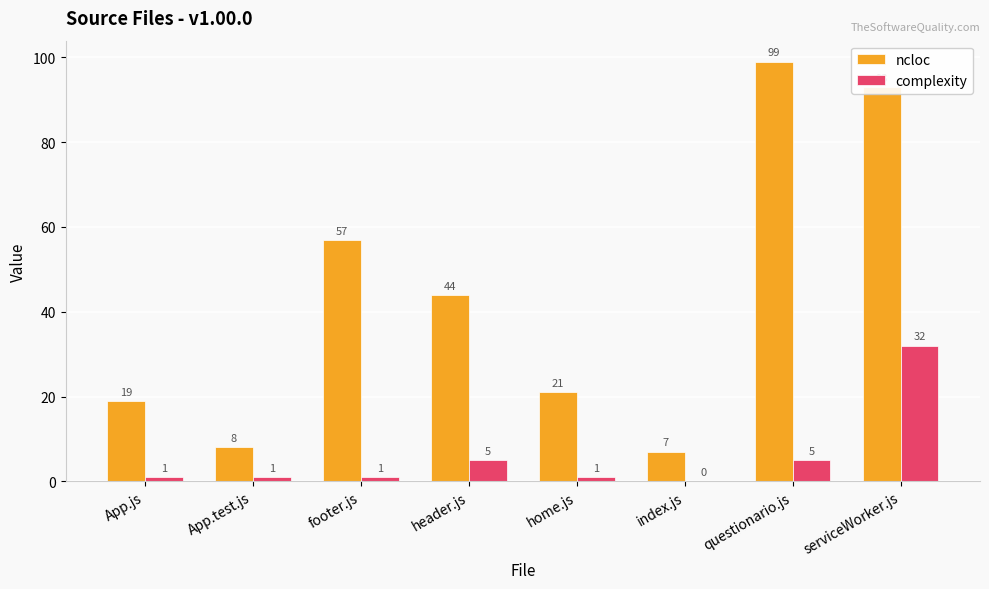

Does the chart contain stacked bars?

No